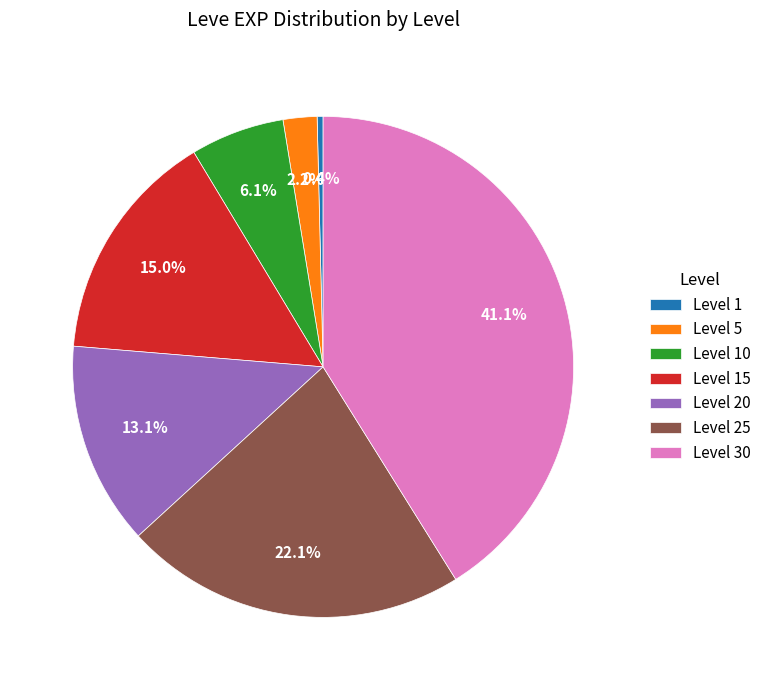

How many segments does this pie chart have?

7